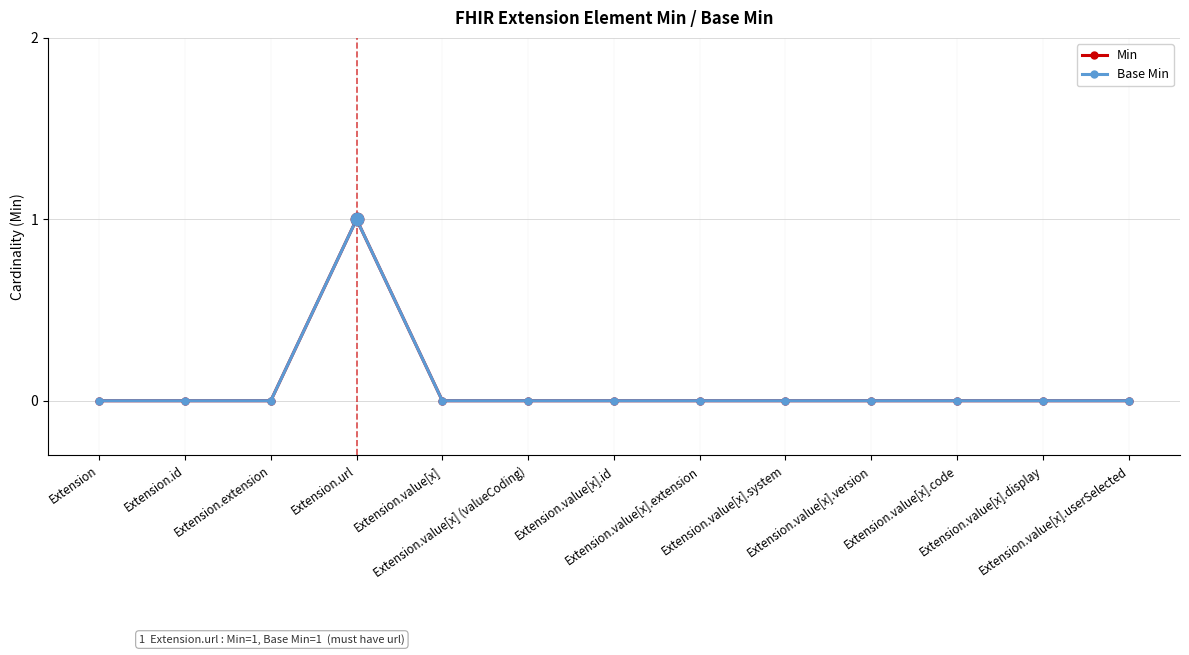

Which series has the widest spread of values?

Min